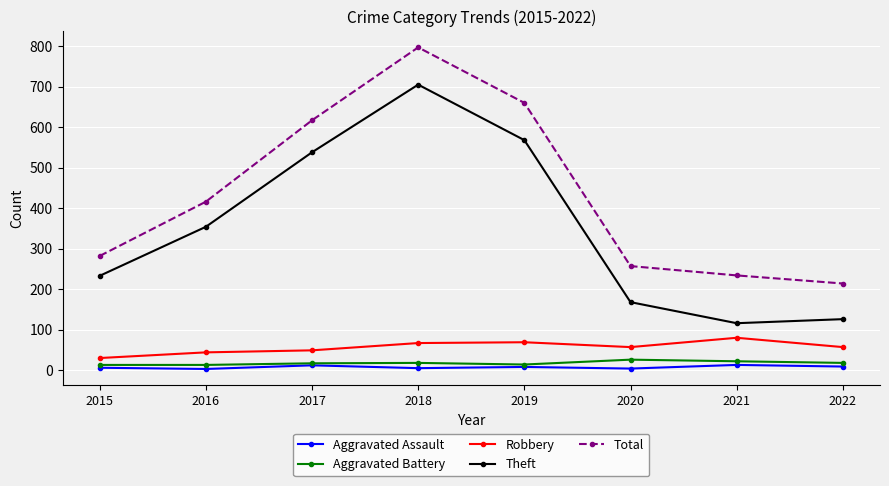

At which category does Total reach its first local peak?

2018